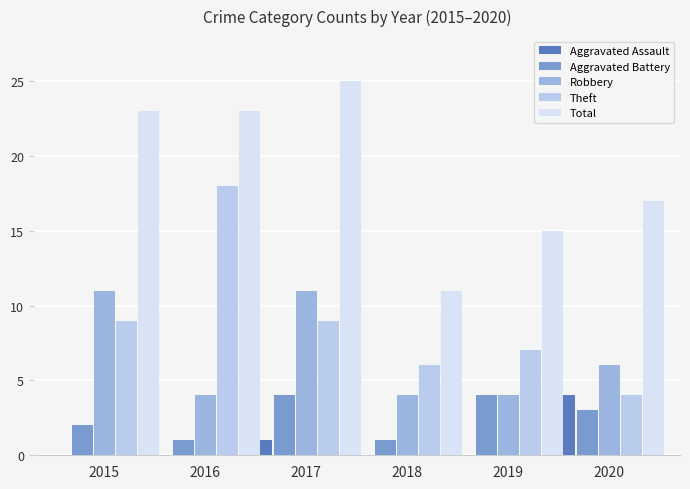

Are the bars horizontal?

No